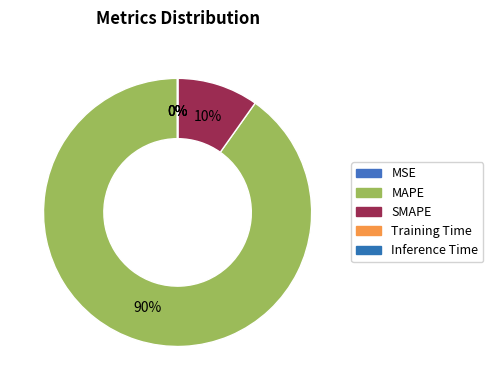

To the nearest percent, what is the difference between the largest and smallest slice percentages?

90%